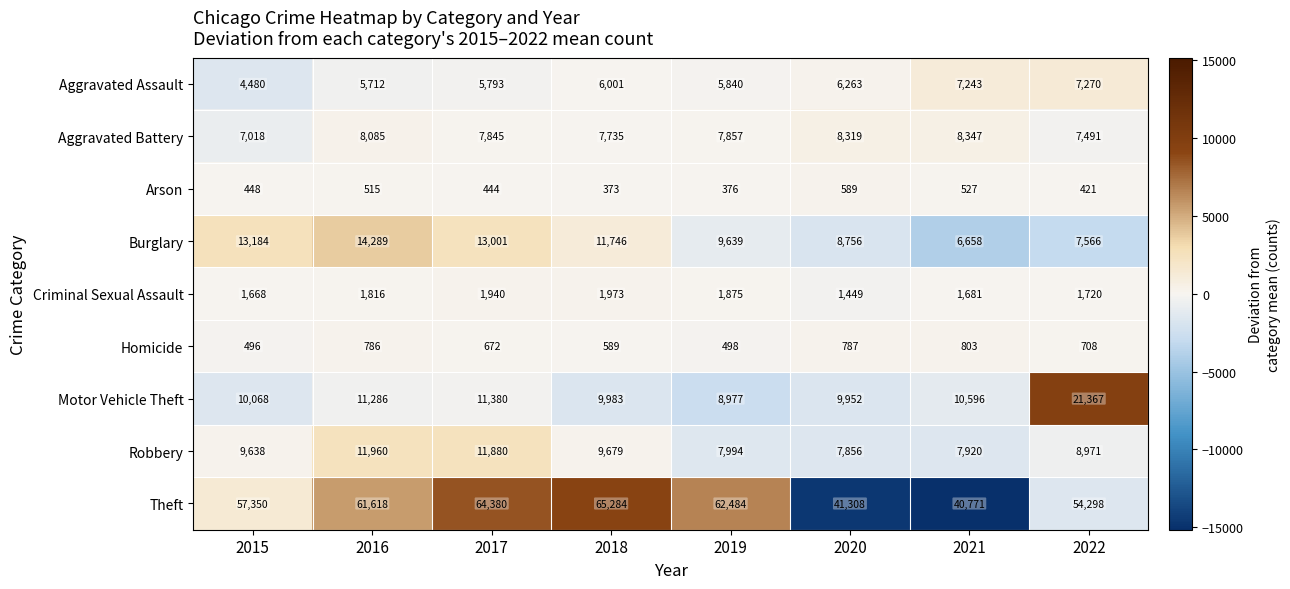

At which category does the chart reach its minimum across all series?

2018